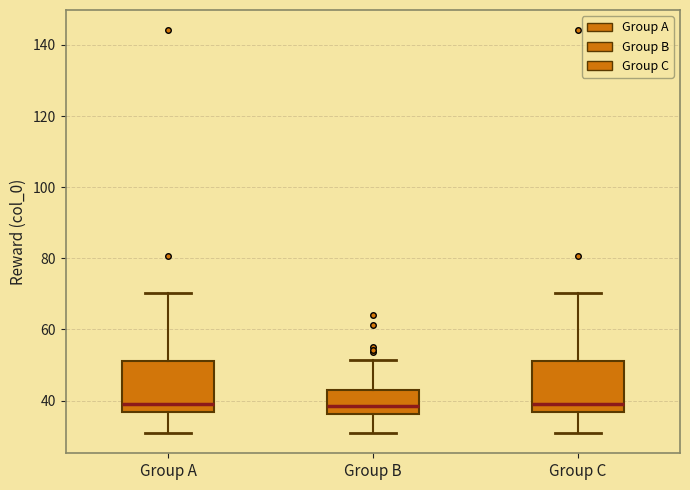

Reading left to right, read every box against the y-axis: the position of its median line, the range the box covers, and the ends of its whiskers. The values are not printed on the chart, so give them approximately, as read against the axis.

Group A: median 40, box 36 to 52, whiskers 30 to 70
Group B: median 38, box 36 to 44, whiskers 30 to 52
Group C: median 40, box 36 to 52, whiskers 30 to 70